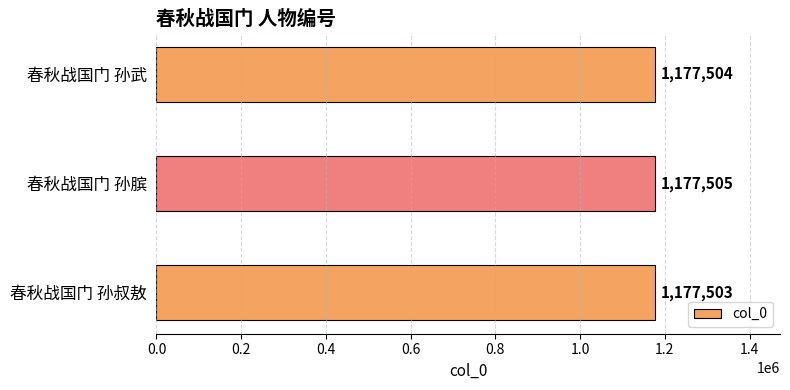

Reading top to bottom, list all the values displayed in this chart.

春秋战国门 孙武=1177504	春秋战国门 孙膑=1177505	春秋战国门 孙叔敖=1177503